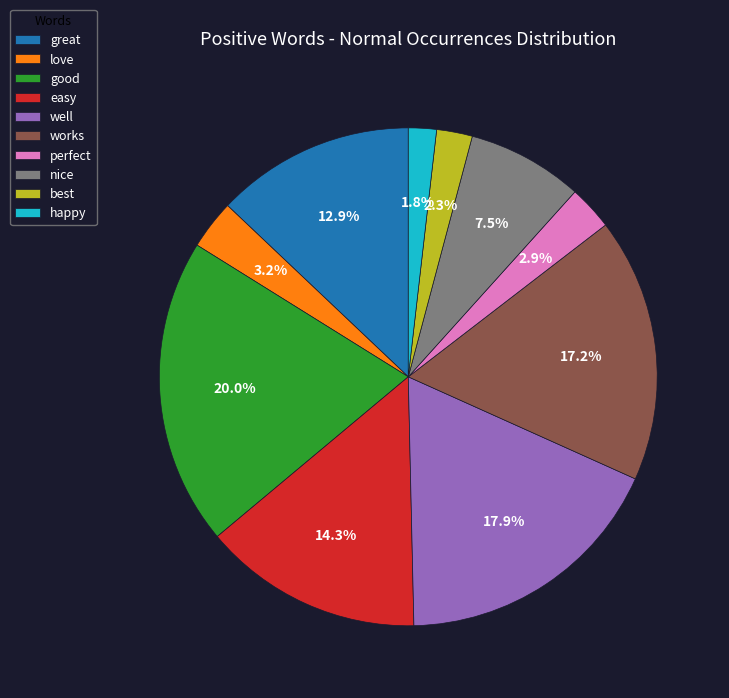

Which slice is the smallest?

happy